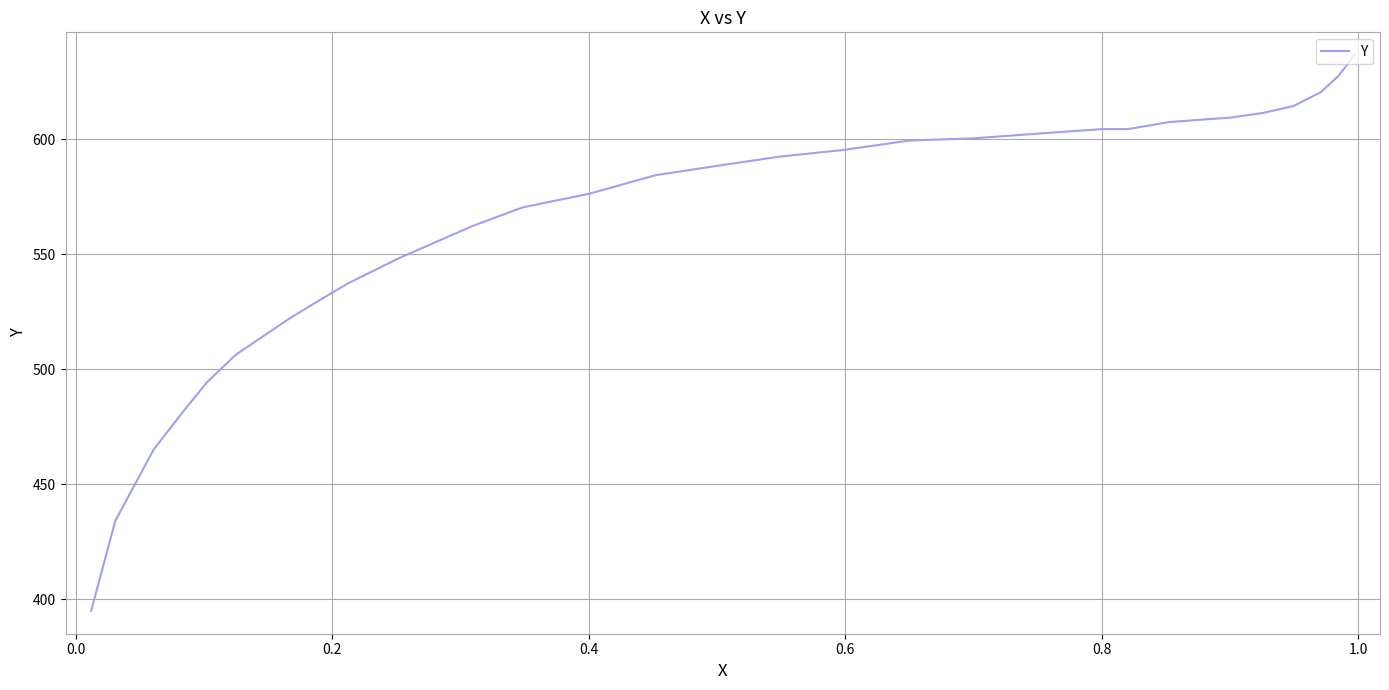

Is it true that the value at 0.2 is 992.2?

False